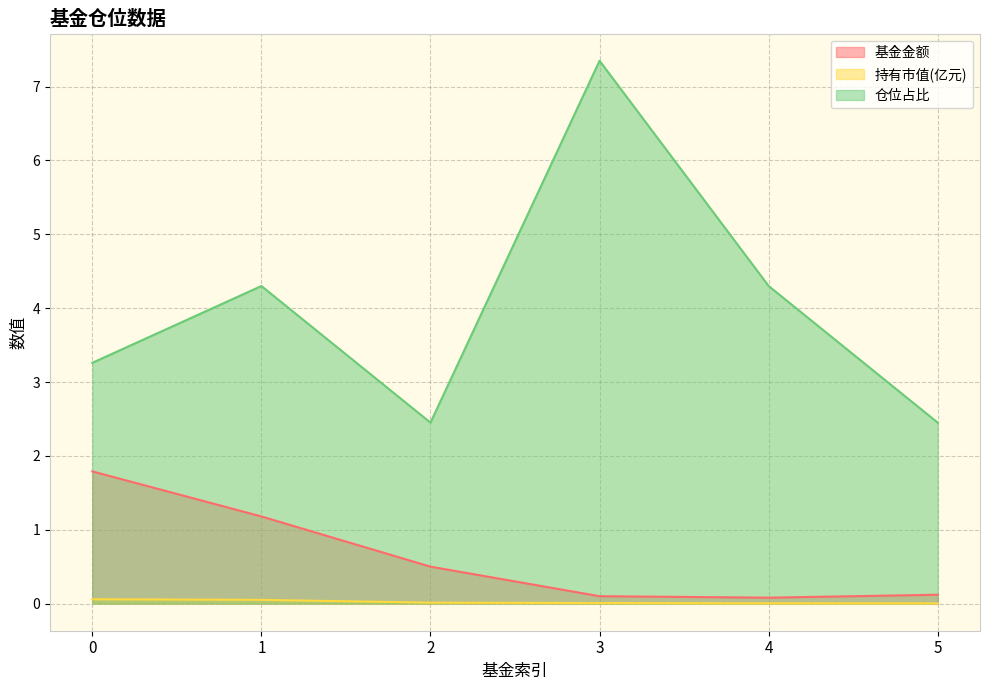

What is the approximate value of 基金金额 at 4?

0.1